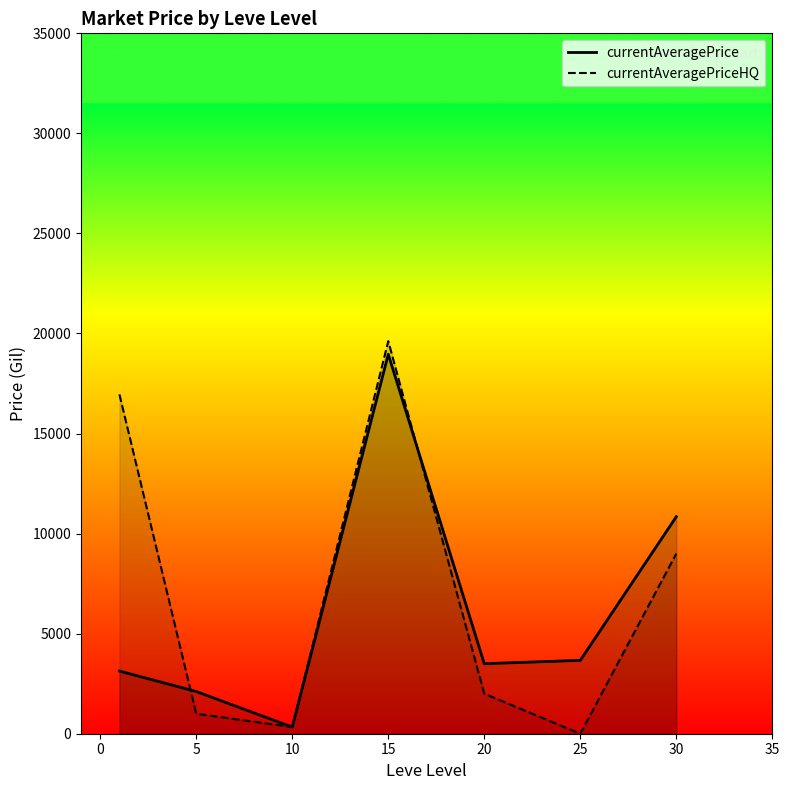

Which series has the largest total across all categories?

currentAveragePriceHQ